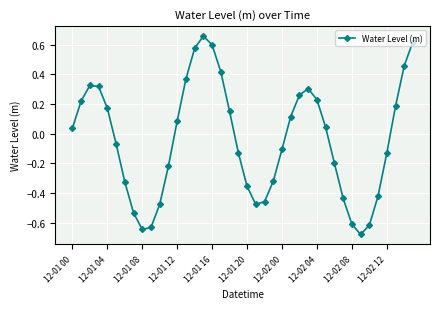

How many points are higher than both their immediate neighbors (excluding endpoints)?

3